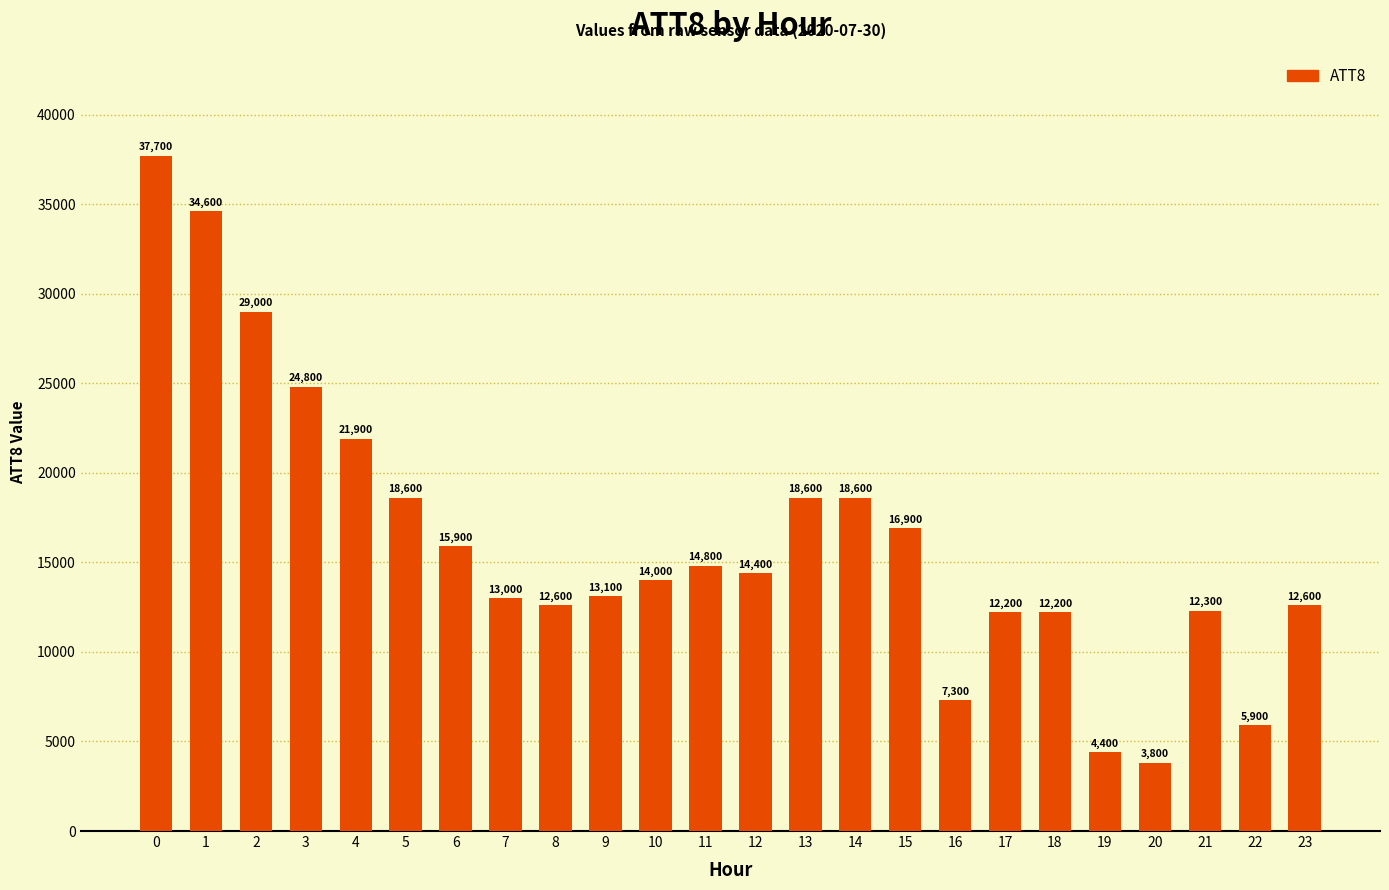

Reading left to right, what are all the values shown in this chart?

0=37700	1=34600	2=29000	3=24800	4=21900	5=18600	6=15900	7=13000	8=12600	9=13100	10=14000	11=14800	12=14400	13=18600	14=18600	15=16900	16=7300	17=12200	18=12200	19=4400	20=3800	21=12300	22=5900	23=12600